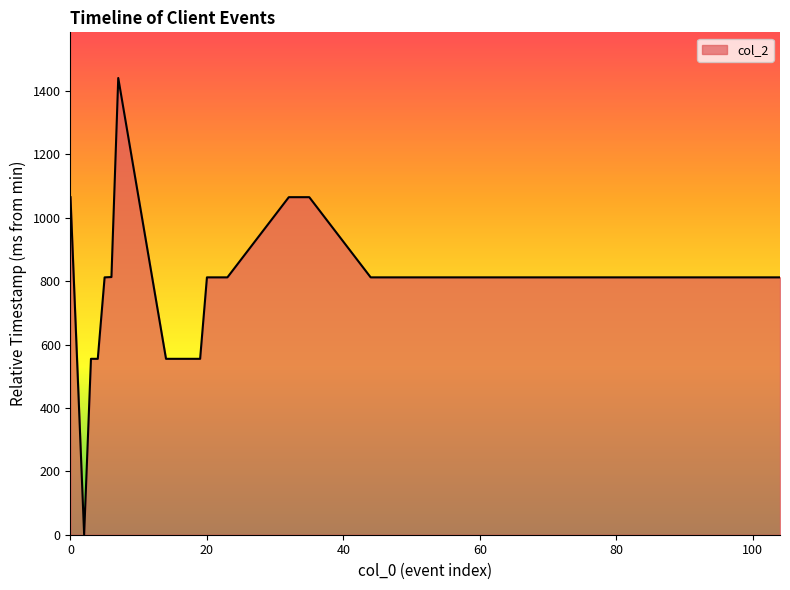

What is the greatest value displayed?

1441